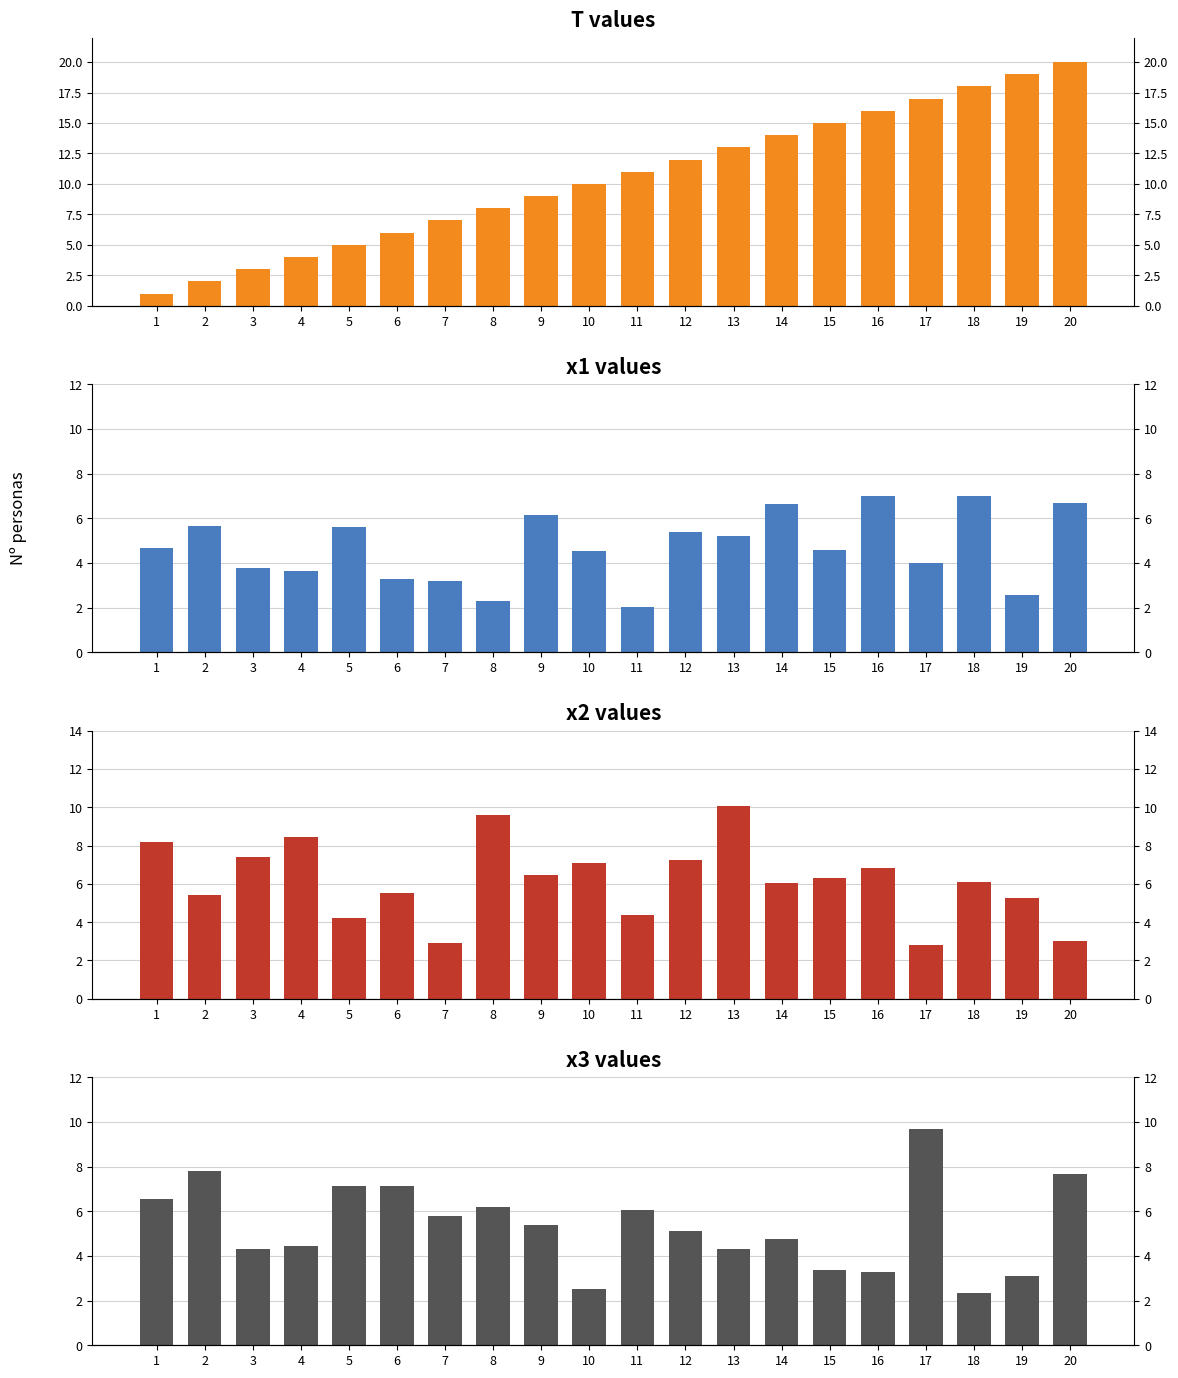

Which category has the lowest value across all series?

1